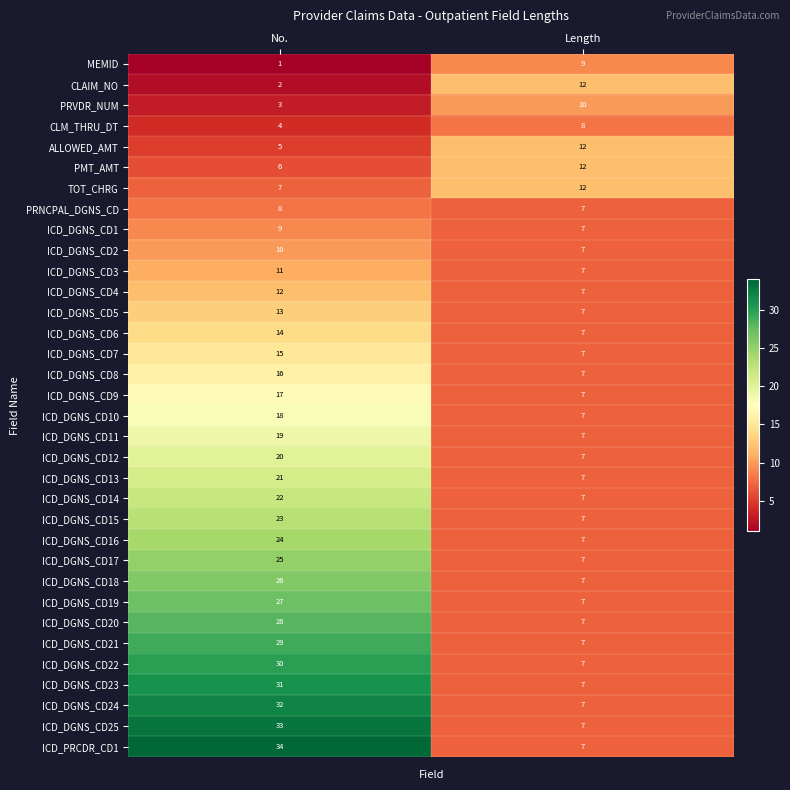

Which series has the largest total across all categories?

ICD_PRCDR_CD1